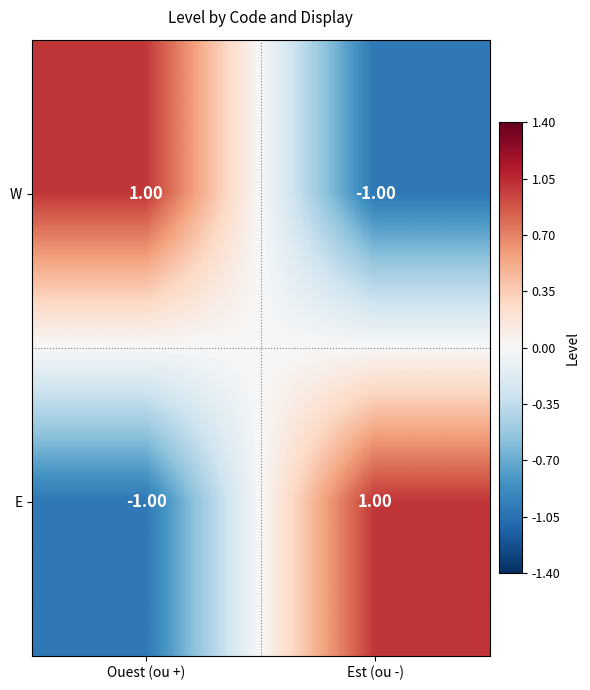

Count the number of data series in this chart.

2